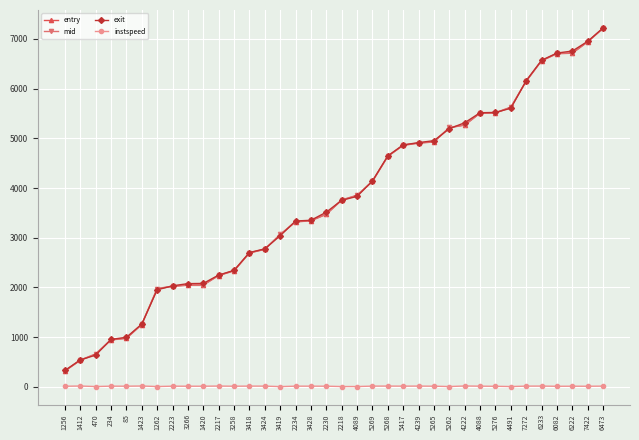

Which category has the highest value in the entry series?

6473